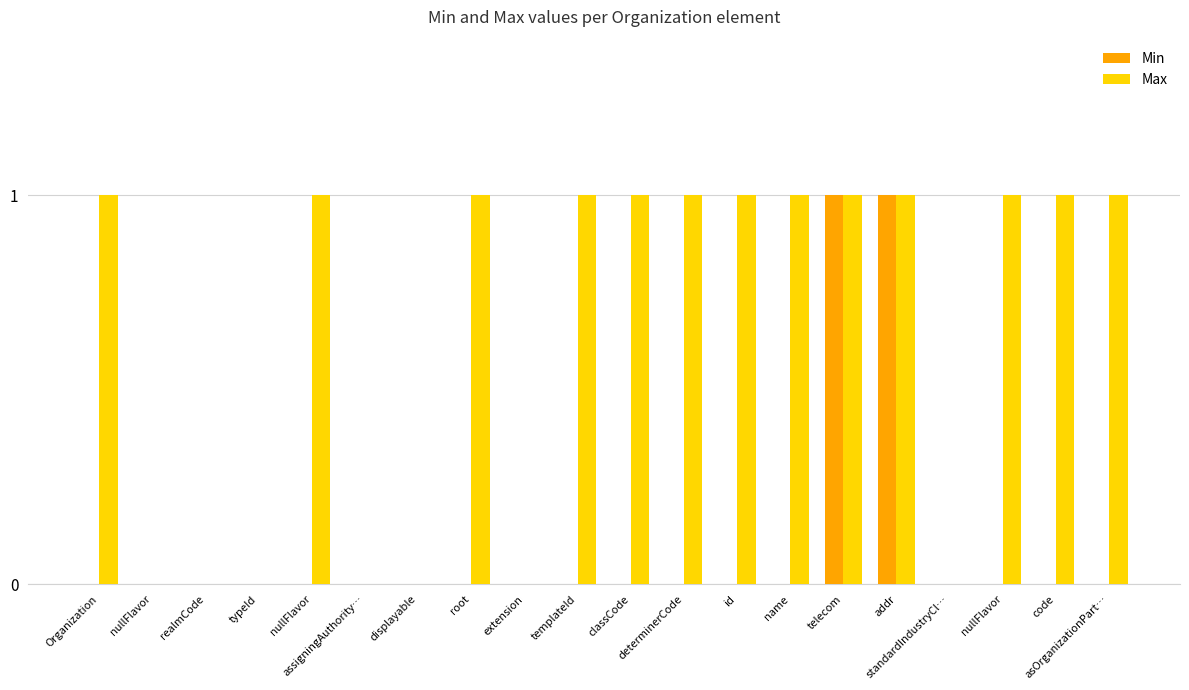

The value of Min at telecom is 0. True or false?

False